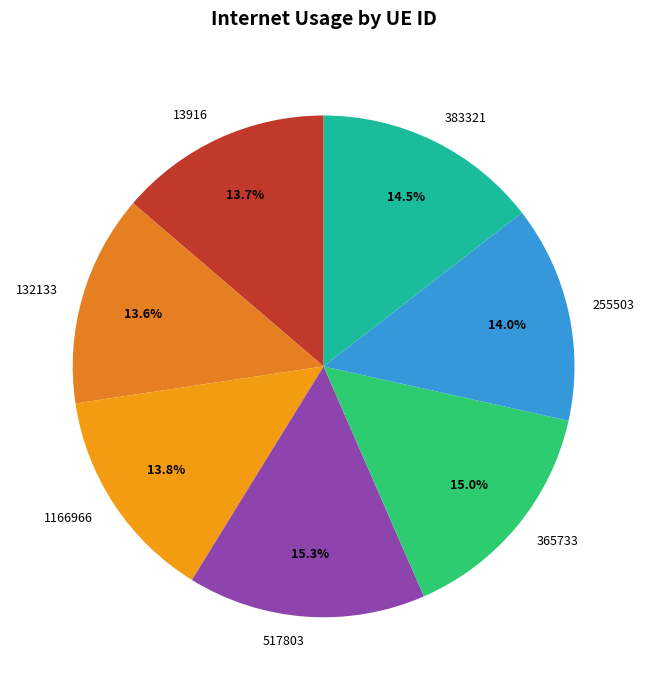

To the nearest percent, what is the combined percentage of 1166966 and 517803?

29%